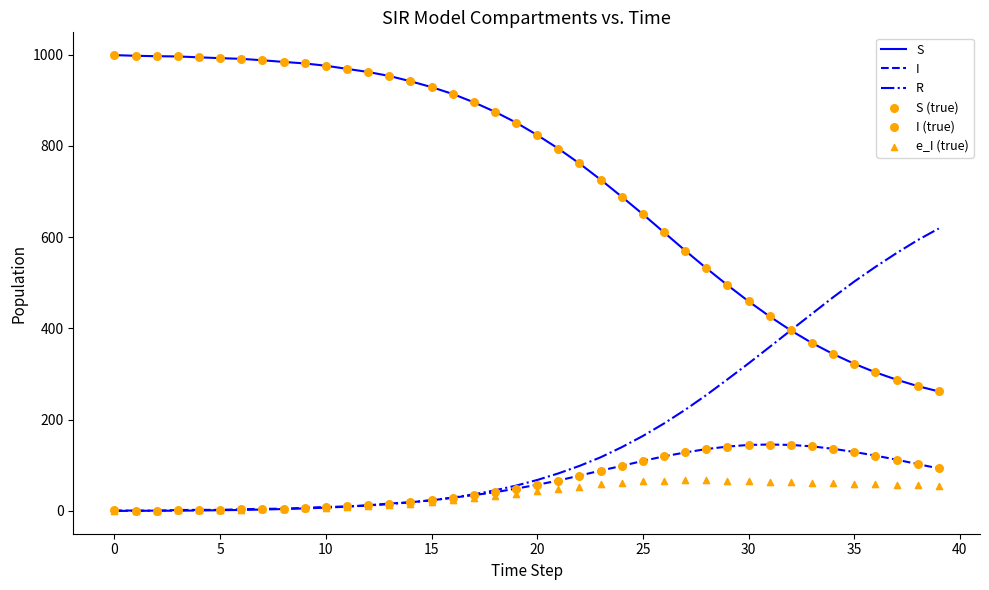

Which series reaches the minimum Y coordinate?

R